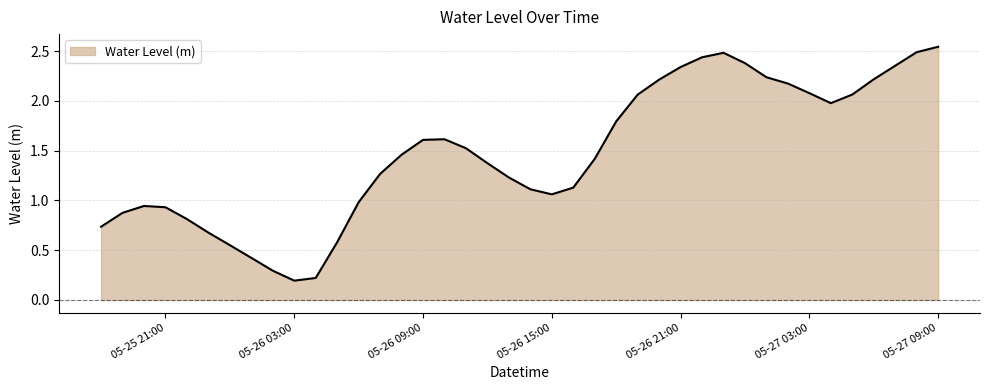

What is the smallest value displayed?

0.2